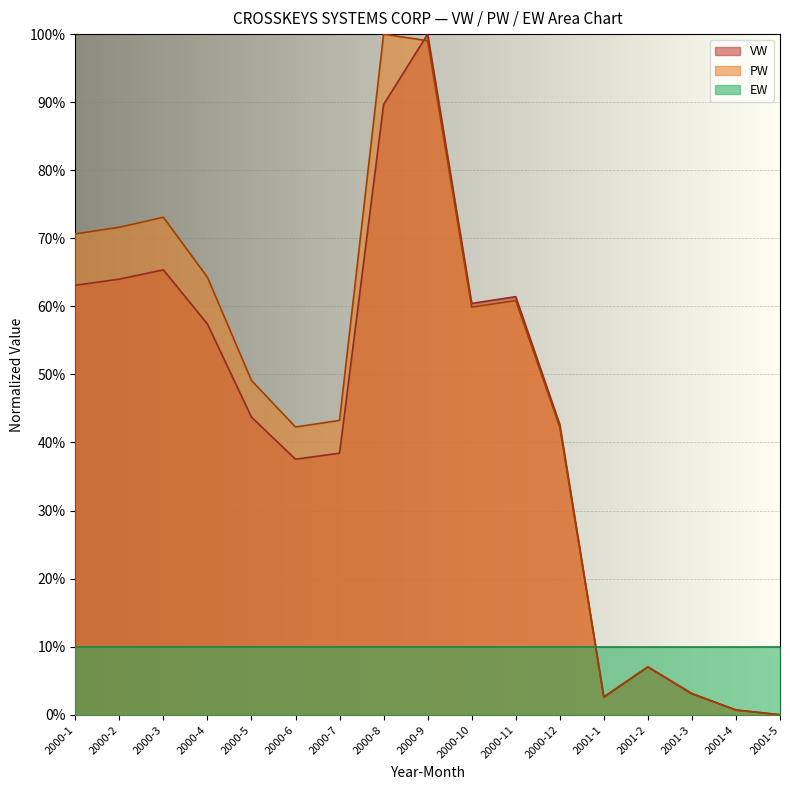

Count the number of categories in the chart.

17